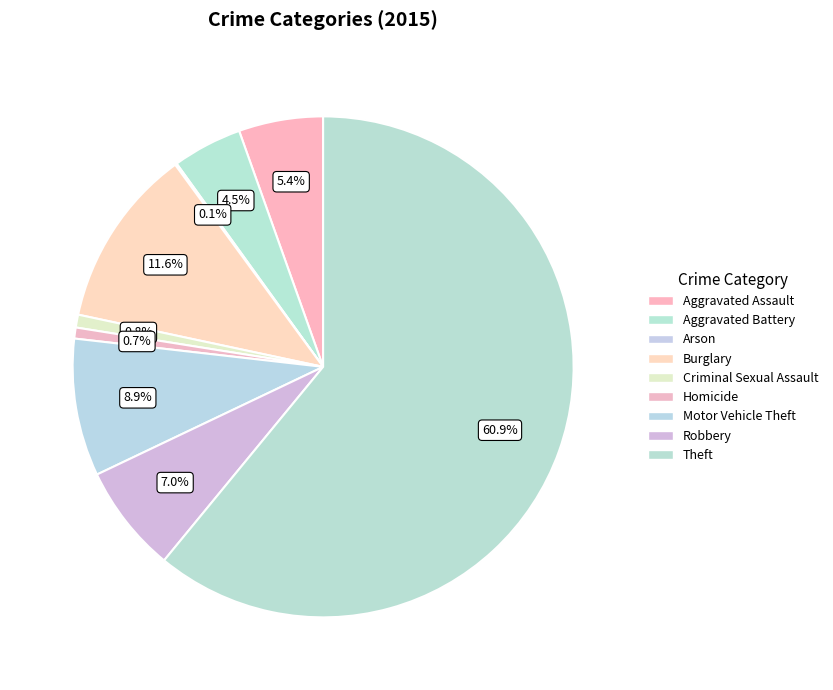

Is it true that Robbery is 7% of the pie?

True